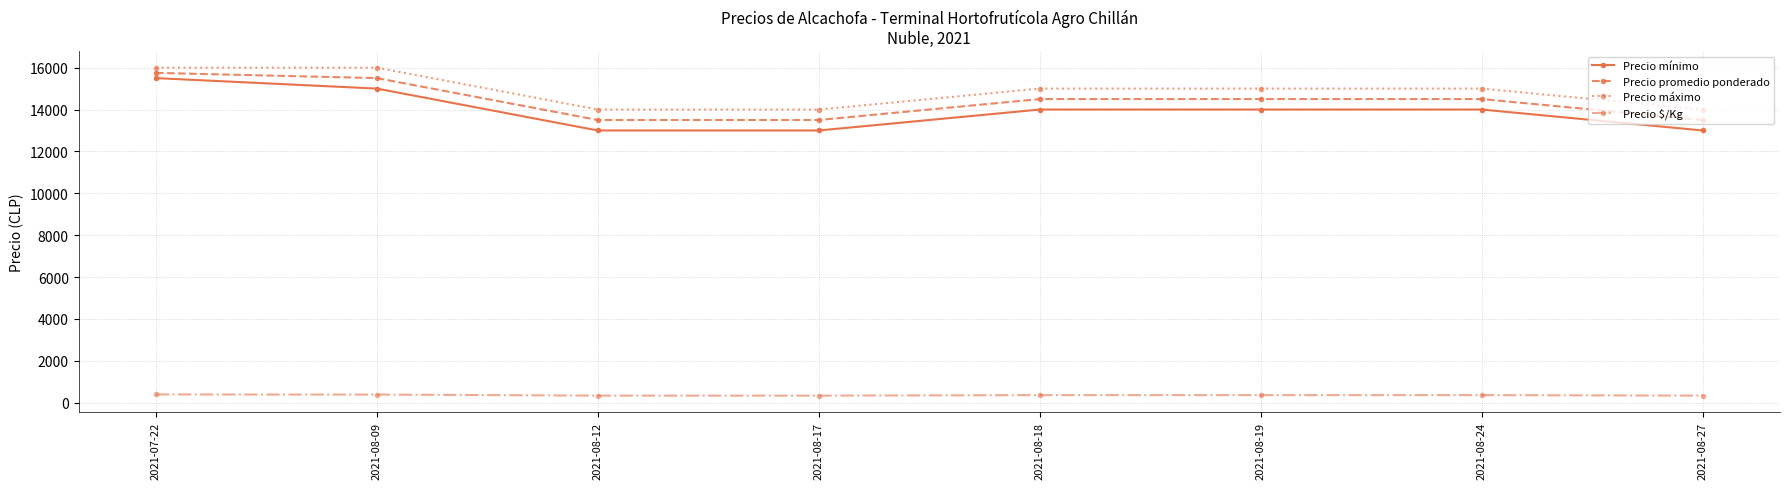

What is the label of the 6th point from the left?

2021-08-19